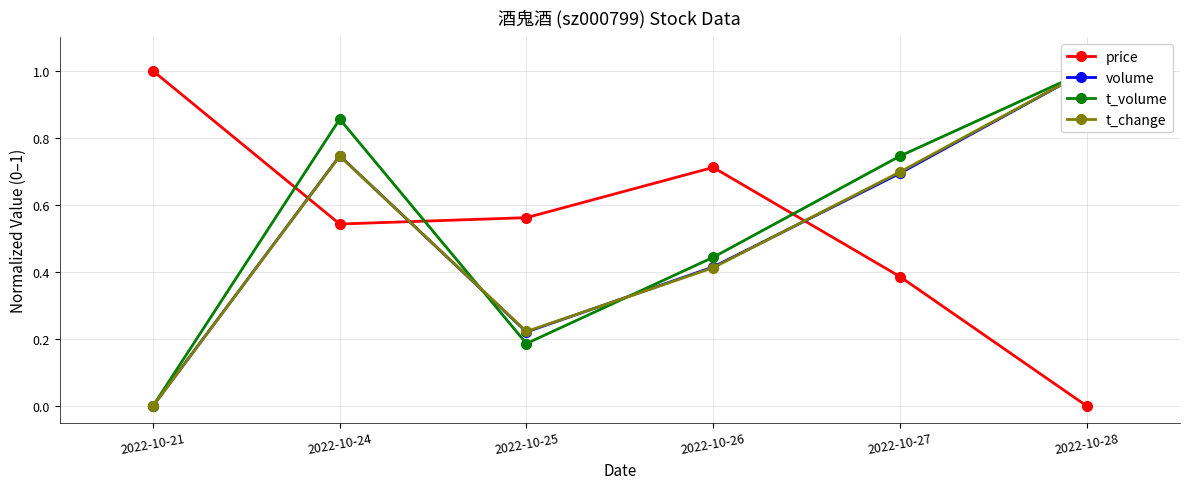

Where is the first local maximum for t_change?

2022-10-24